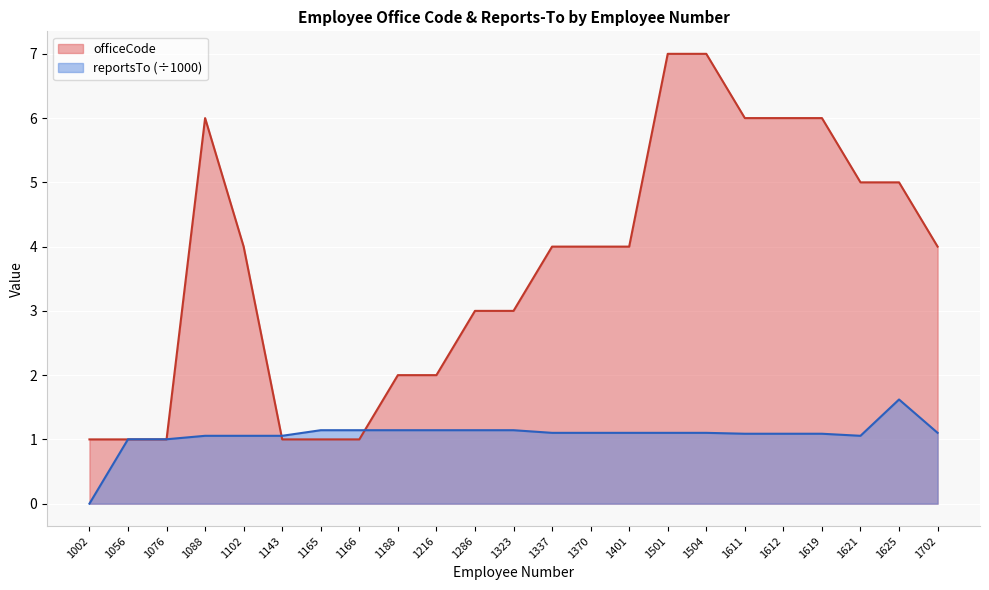

What are all the series names shown in the legend?

officeCode, reportsTo (÷1000)